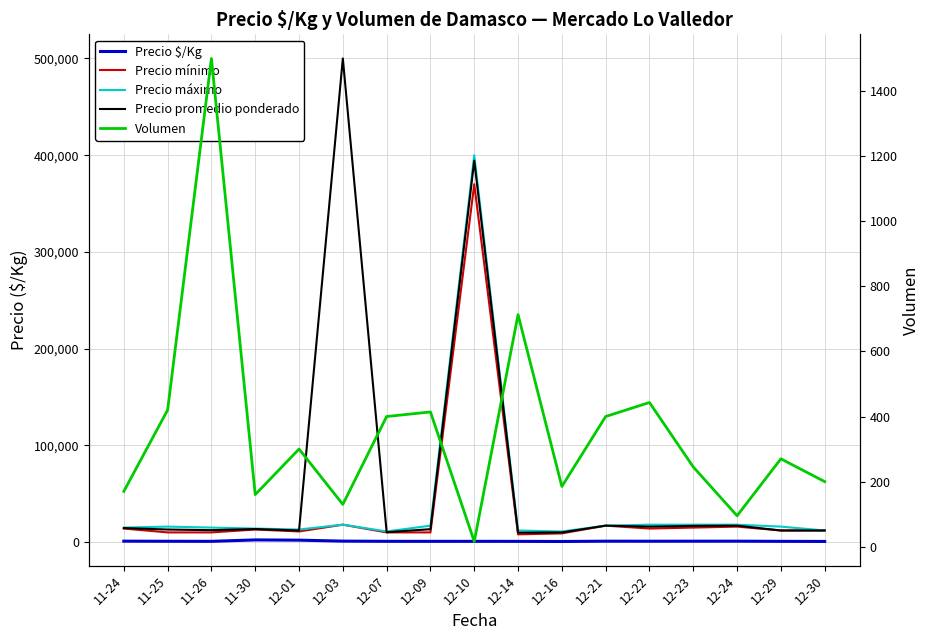

Reading right to left, list all the values displayed in this chart.

Precio $/Kg: 667	778	944	931	889	944	625	758	789	767	803	1000	2000	2250	771	854	967
Precio mínimo: 12000	12000	16000	15000	14000	17000	9000	8000	370000	10000	10000	18000	11000	13000	10000	10000	14000
Precio máximo: 12000	16000	18000	18000	18000	17000	11000	12000	400000	17000	11000	18000	13000	14000	15000	16000	15000
Precio promedio ponderado: 12000	12000	17000	16750	16005	17000	10000	9748	394375	13333	10250	500000	12000	13500	12333	13000	14500
Volumen: 200	270	95	245	443	400	185	713	16	414	400	130	300	160	1500	420	170